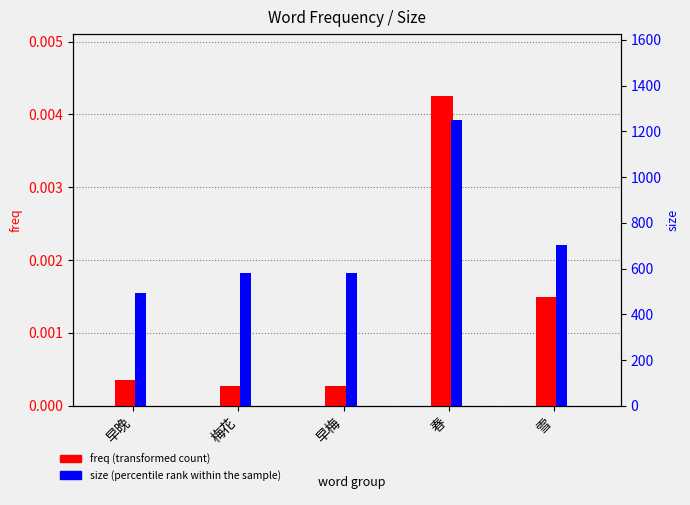

Is it true that size (percentile rank within the sample) equals 579.0 at 梅花?

True